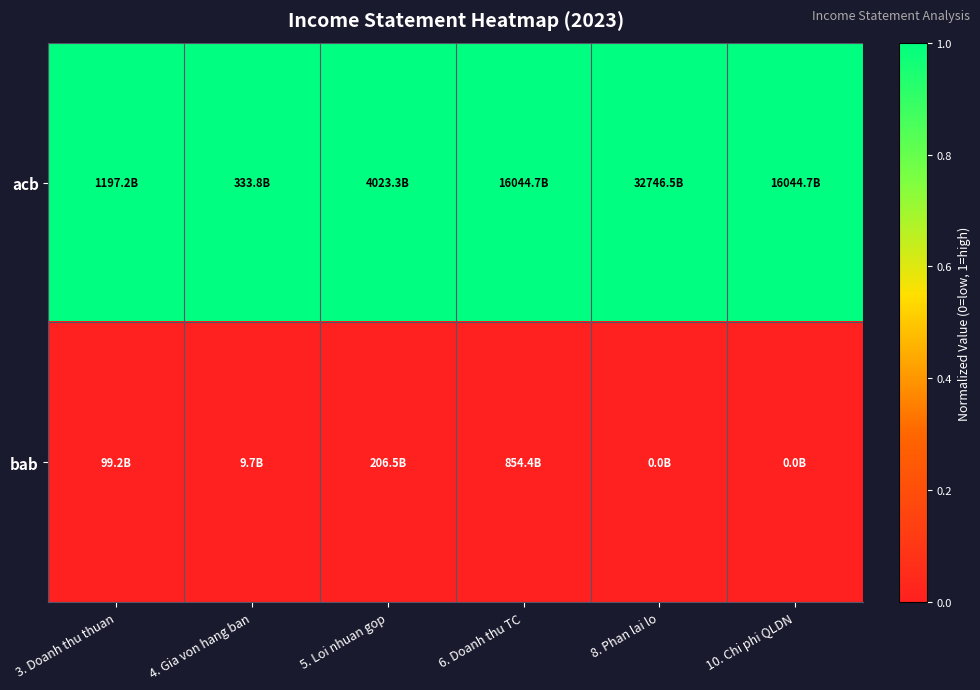

Reading right to left, transcribe all the data shown in this chart.

acb: 10. Chi phi QLDN=1	8. Phan lai lo=1	6. Doanh thu TC=1	5. Loi nhuan gop=1	4. Gia von hang ban=1	3. Doanh thu thuan=1
bab: 10. Chi phi QLDN=0	8. Phan lai lo=0	6. Doanh thu TC=0	5. Loi nhuan gop=0	4. Gia von hang ban=0	3. Doanh thu thuan=0